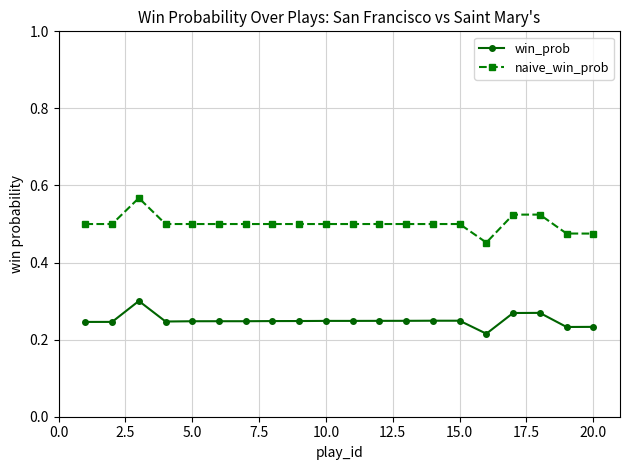

What is the sum of all win_prob values?

5.0